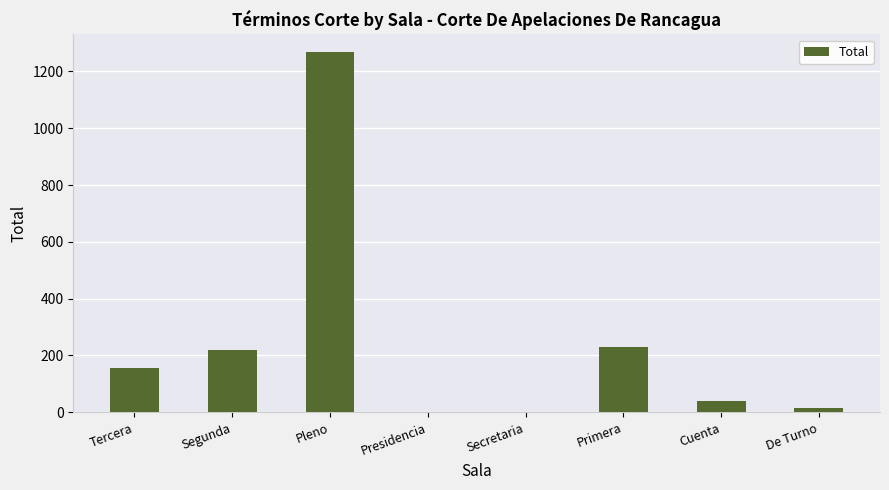

What is the greatest value displayed?

1267